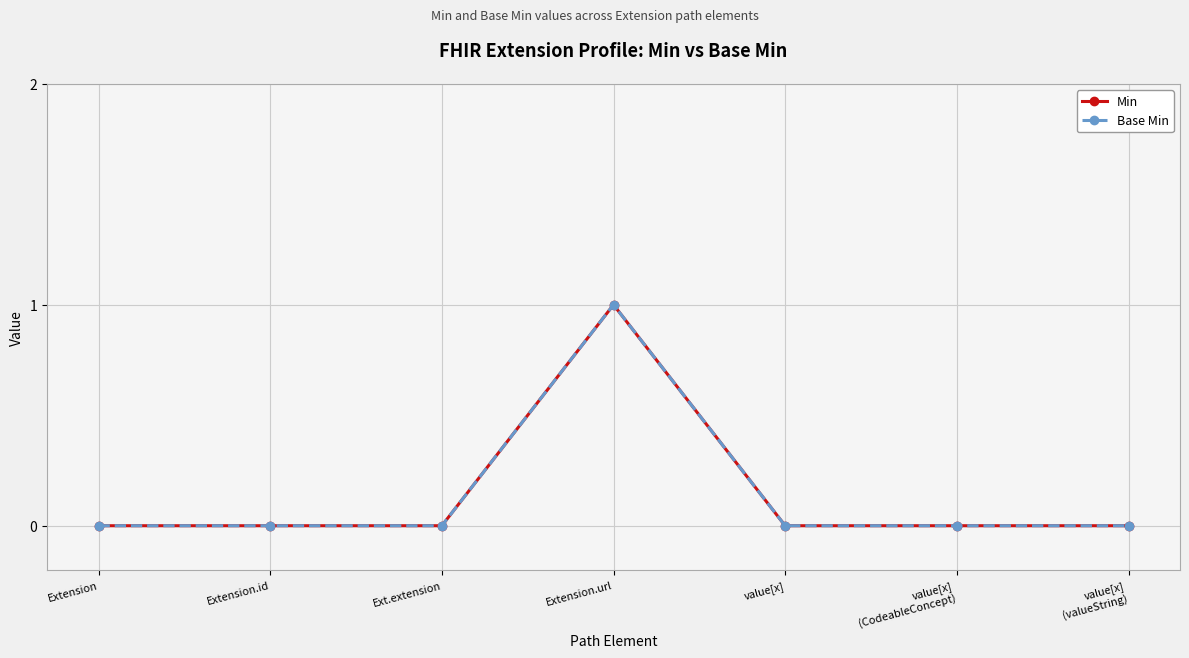

Which series changed the most between Extension.url and value[x]?

Min